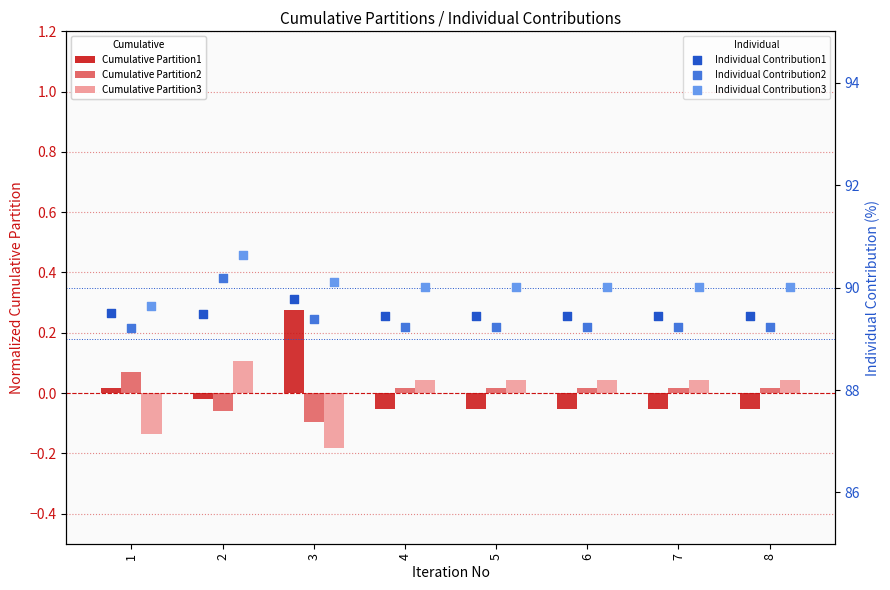

At how many categories does at least one series exceed 68?

8